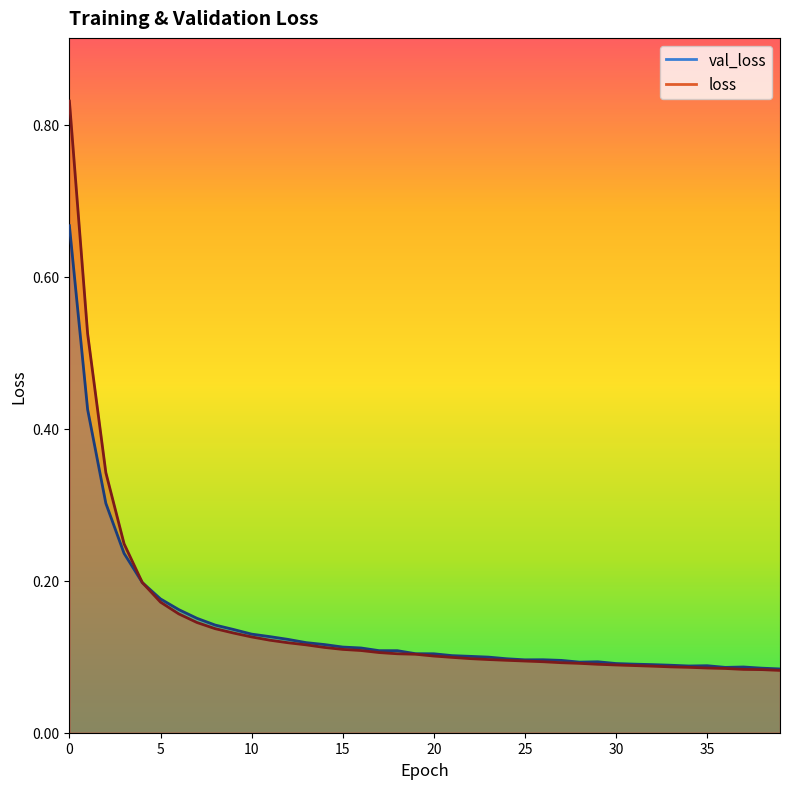

Reading left to right, extract all data points from this chart.

val_loss: 0.7	0.4	0.3	0.2	0.2	0.2	0.2	0.2	0.1	0.1	0.1	0.1	0.1	0.1	0.1	0.1	0.1	0.1	0.1	0.1	0.1	0.1	0.1	0.1	0.1	0.1	0.1	0.1	0.1	0.1	0.1	0.1	0.1	0.1	0.1	0.1	0.1	0.1	0.1	0.1
loss: 0.8	0.5	0.3	0.2	0.2	0.2	0.2	0.1	0.1	0.1	0.1	0.1	0.1	0.1	0.1	0.1	0.1	0.1	0.1	0.1	0.1	0.1	0.1	0.1	0.1	0.1	0.1	0.1	0.1	0.1	0.1	0.1	0.1	0.1	0.1	0.1	0.1	0.1	0.1	0.1